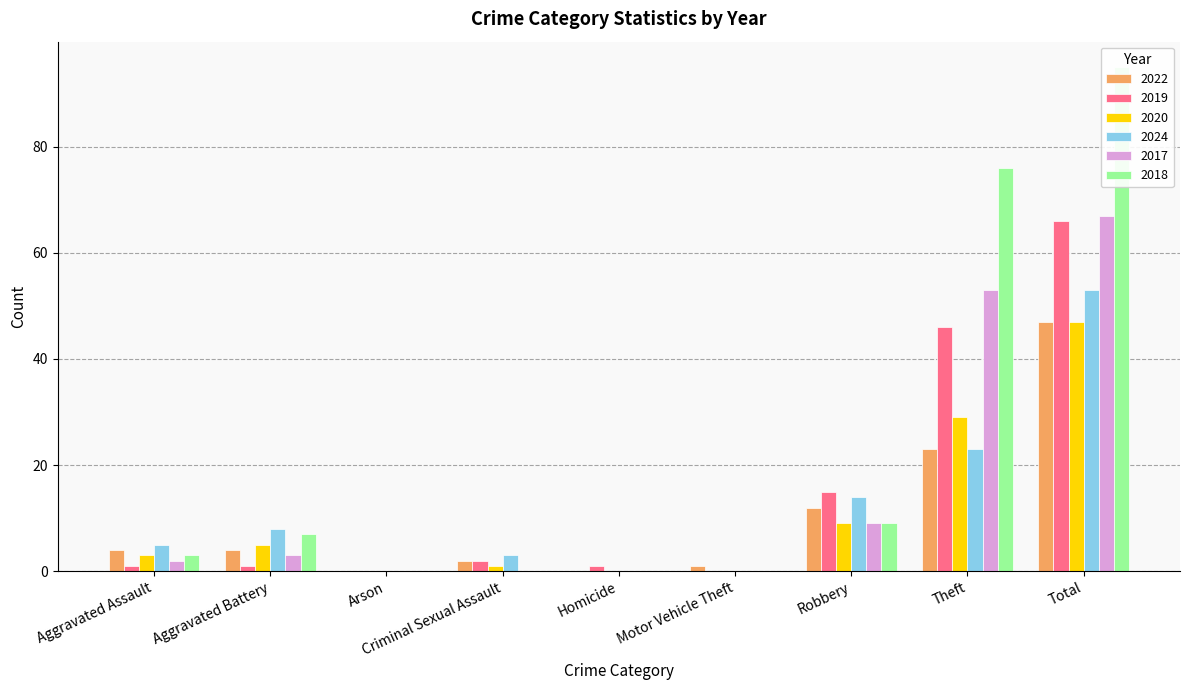

Reading right to left, list all the values displayed in this chart.

2022: Total=47	Theft=23	Robbery=12	Motor Vehicle Theft=1	Homicide=0	Criminal Sexual Assault=2	Arson=0	Aggravated Battery=4	Aggravated Assault=4
2019: Total=66	Theft=46	Robbery=15	Motor Vehicle Theft=0	Homicide=1	Criminal Sexual Assault=2	Arson=0	Aggravated Battery=1	Aggravated Assault=1
2020: Total=47	Theft=29	Robbery=9	Motor Vehicle Theft=0	Homicide=0	Criminal Sexual Assault=1	Arson=0	Aggravated Battery=5	Aggravated Assault=3
2024: Total=53	Theft=23	Robbery=14	Motor Vehicle Theft=0	Homicide=0	Criminal Sexual Assault=3	Arson=0	Aggravated Battery=8	Aggravated Assault=5
2017: Total=67	Theft=53	Robbery=9	Motor Vehicle Theft=0	Homicide=0	Criminal Sexual Assault=0	Arson=0	Aggravated Battery=3	Aggravated Assault=2
2018: Total=95	Theft=76	Robbery=9	Motor Vehicle Theft=0	Homicide=0	Criminal Sexual Assault=0	Arson=0	Aggravated Battery=7	Aggravated Assault=3